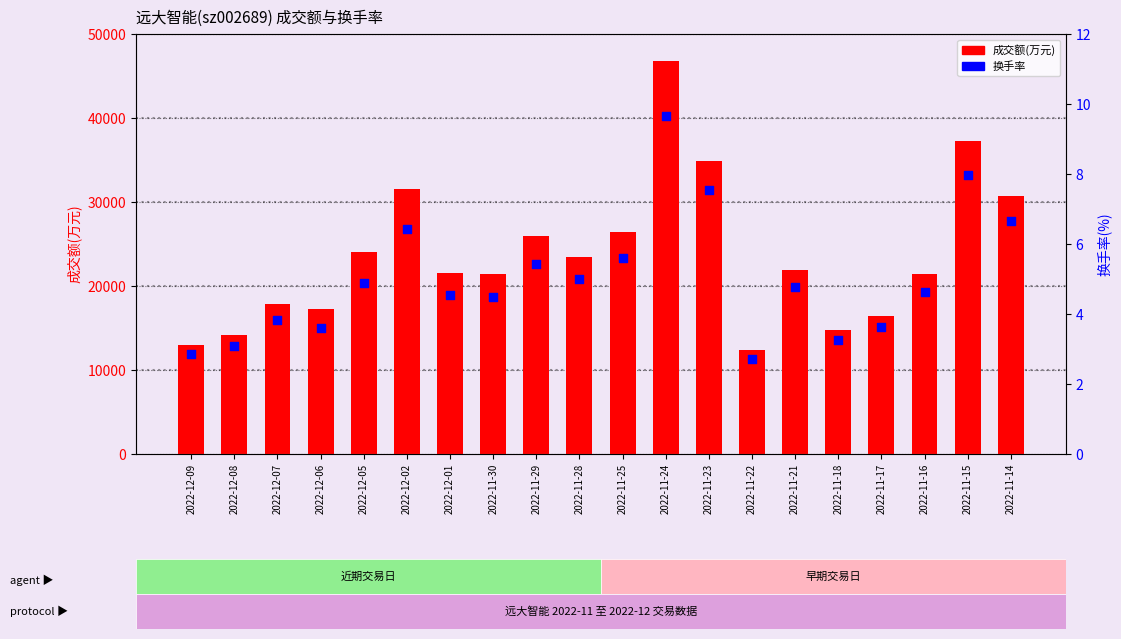

Which series has the widest spread of Y values?

成交额(万元)